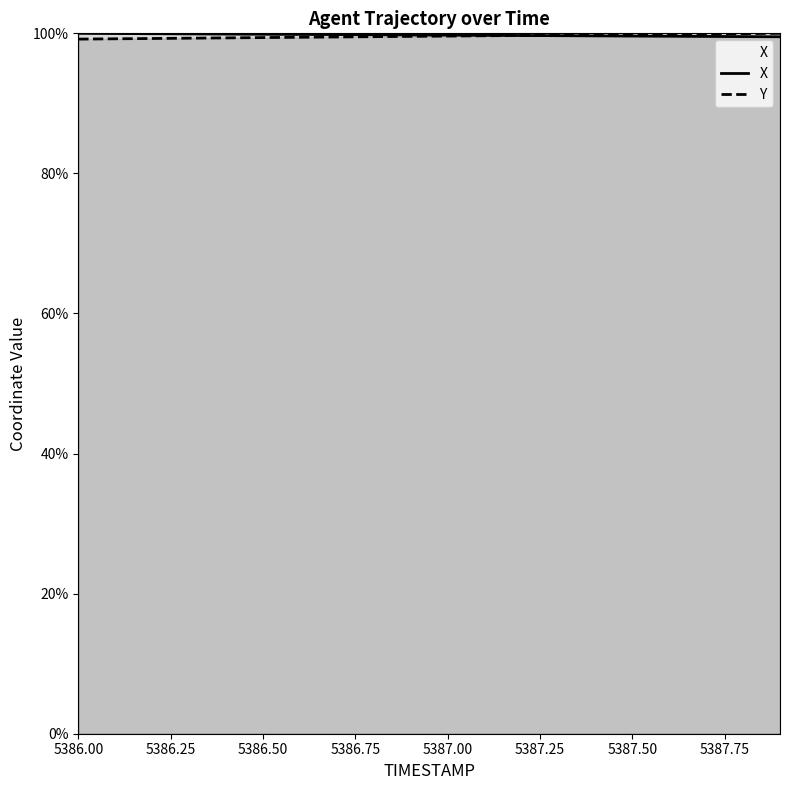

What is the value of the X point at the 2nd from the left?

100.0